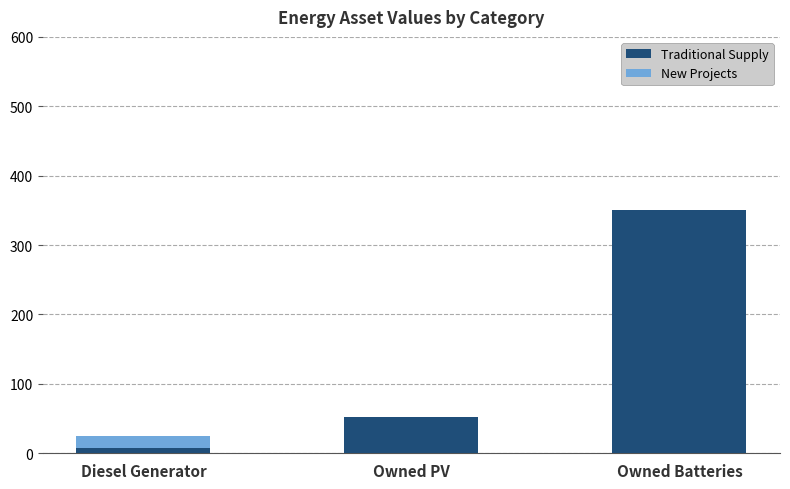

How many data points does each series have?

3